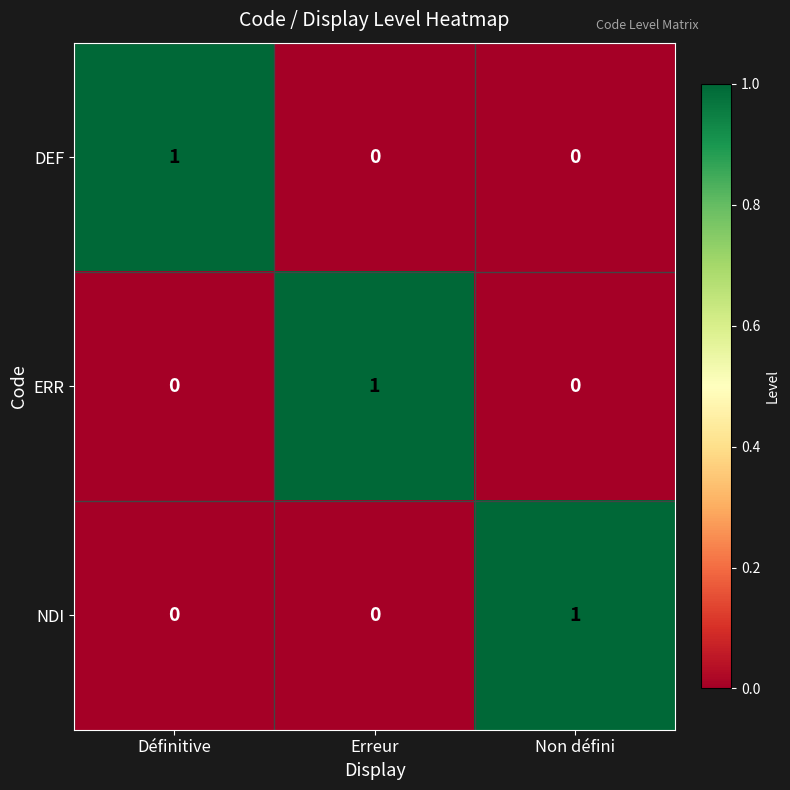

Reading left to right, transcribe all the data shown in this chart.

DEF: 1	0	0
ERR: 0	1	0
NDI: 0	0	1